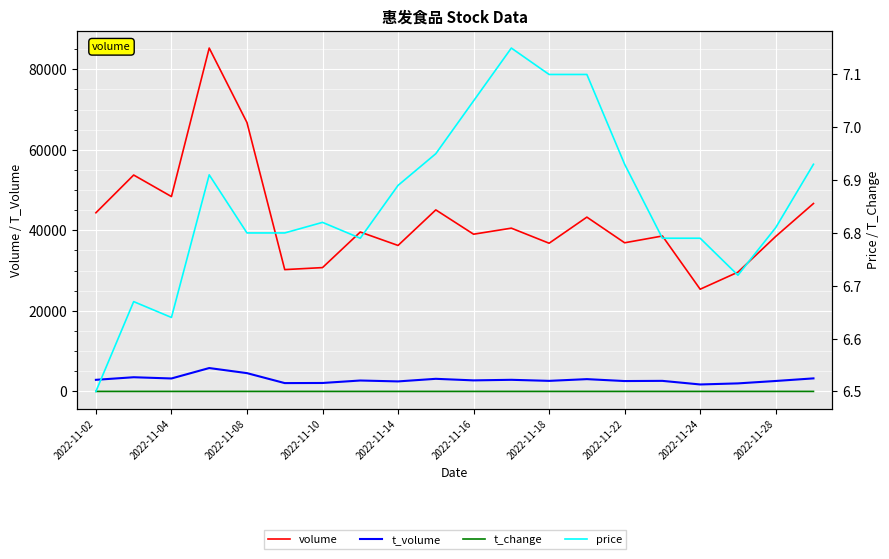

True or false: t_change and price intersect in this chart.

False